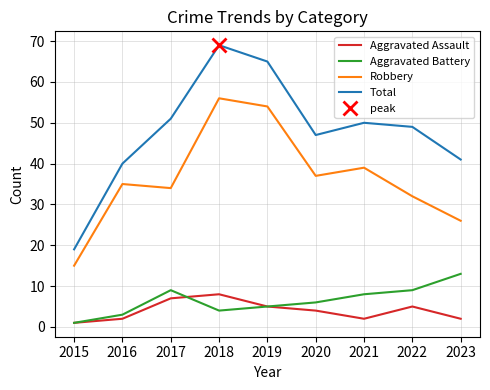

What are all the series names shown in the legend?

Aggravated Assault, Aggravated Battery, Robbery, Total